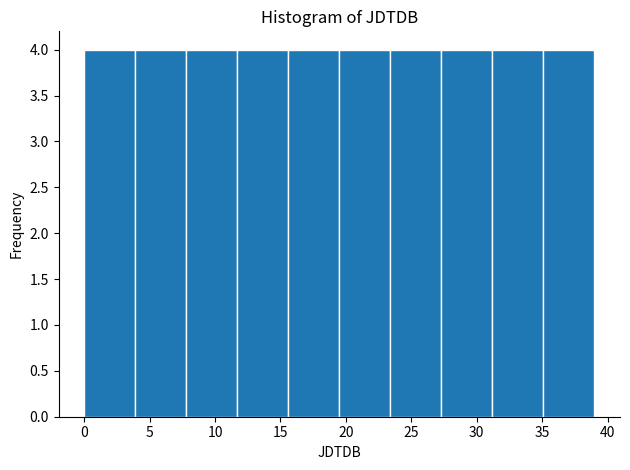

Reading left to right, transcribe this chart: for each bar, give the range it covers on the x-axis and its height. Neither the bar edges nor the heights are printed on the chart, so give them approximately, as read against the axes.

0.0 to 3.9: 4
3.9 to 7.8: 4
7.8 to 11.7: 4
11.7 to 15.6: 4
15.6 to 19.5: 4
19.5 to 23.4: 4
23.4 to 27.3: 4
27.3 to 31.2: 4
31.2 to 35.1: 4
35.1 to 39.0: 4